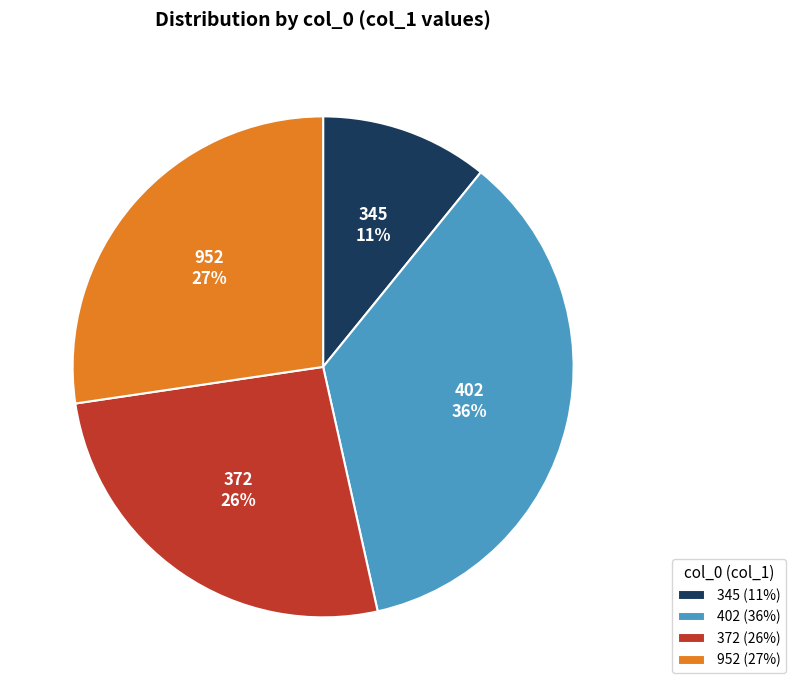

Do 952 and 345 together represent more than half of the pie?

No